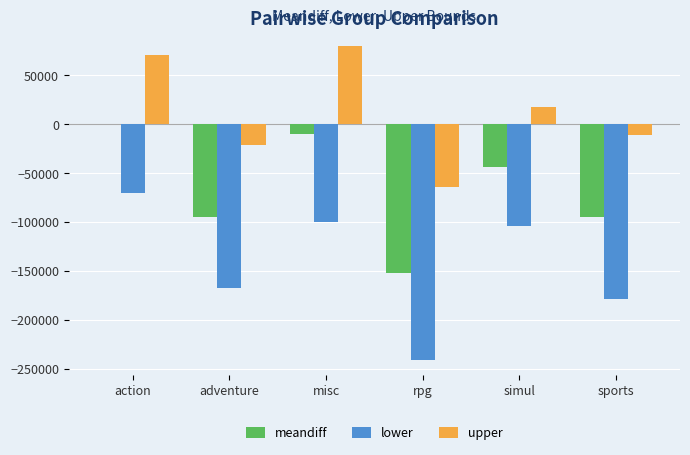

Are the bars grouped side by side (vs. stacked)?

Yes